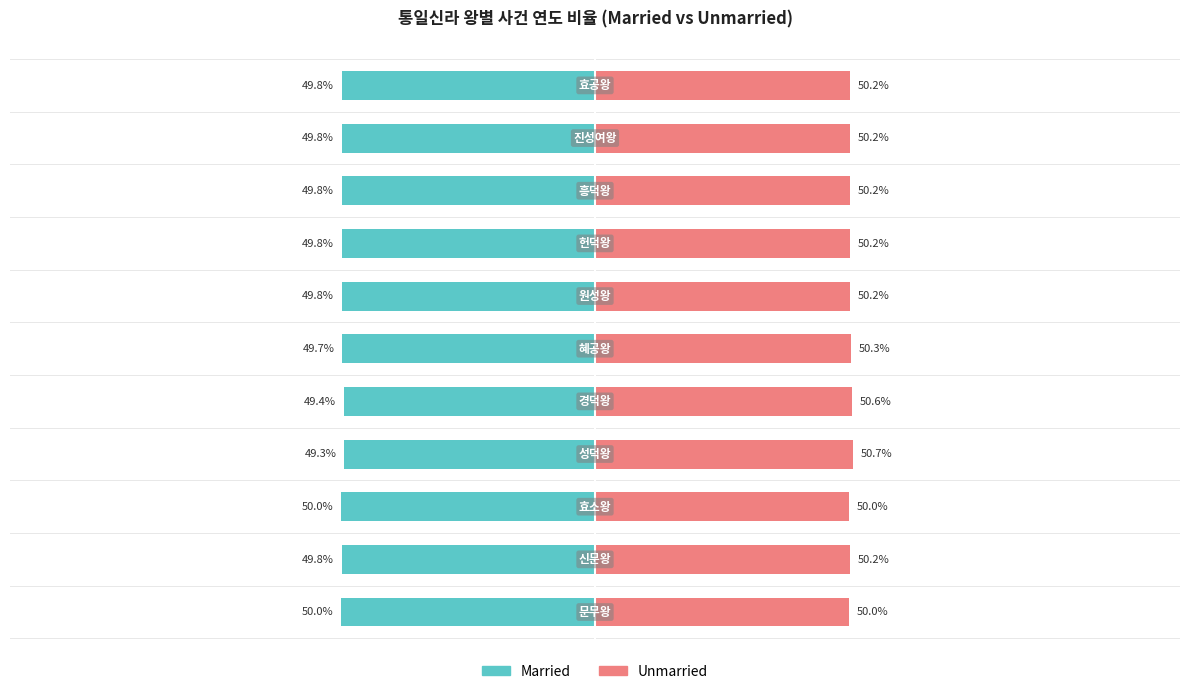

What is the difference between the highest and lowest values at 7?

100.0